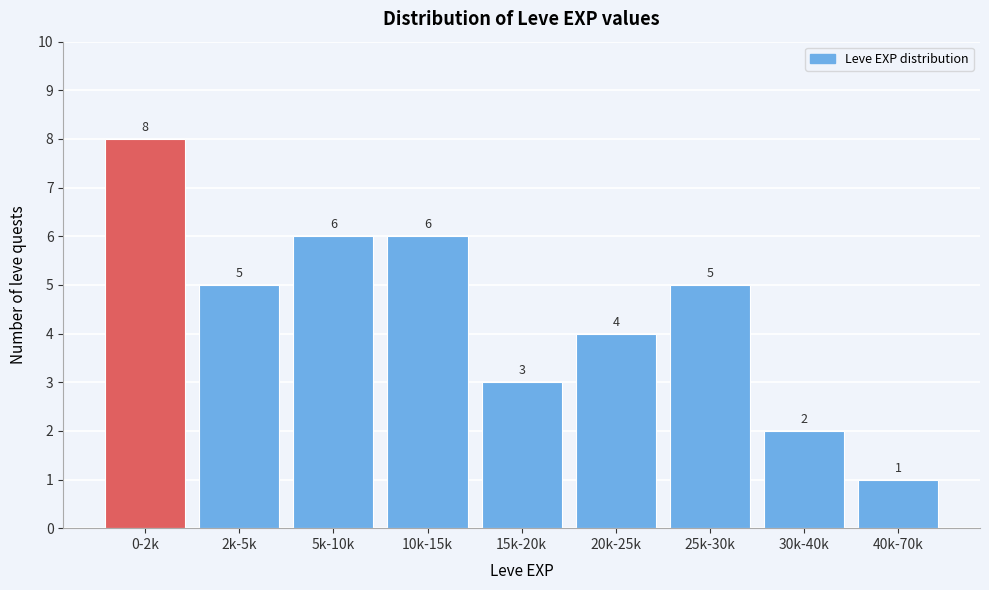

Reading left to right, extract all data points from this chart.

0-2k=8	2k-5k=5	5k-10k=6	10k-15k=6	15k-20k=3	20k-25k=4	25k-30k=5	30k-40k=2	40k-70k=1